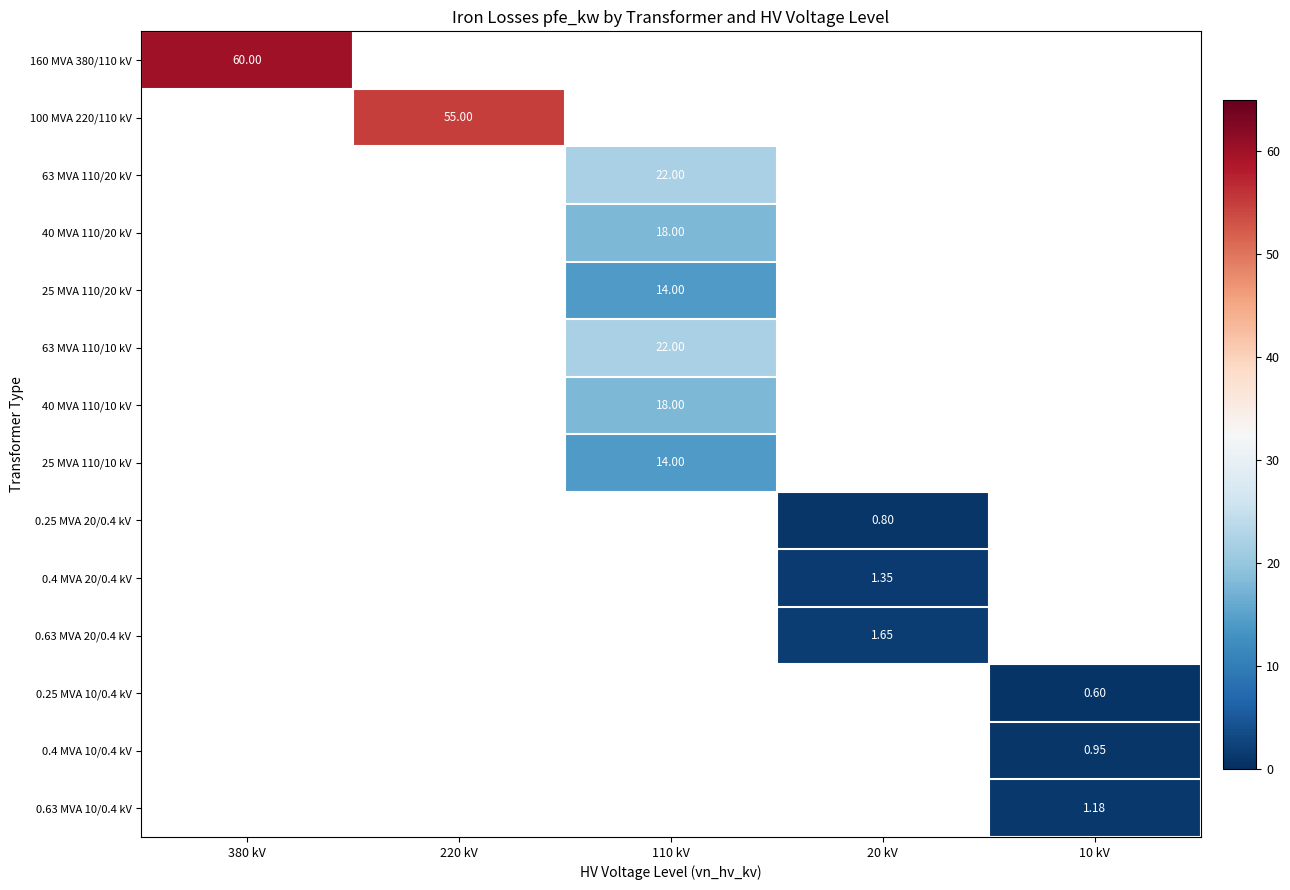

Which label corresponds to the largest value in the chart?

380 kV